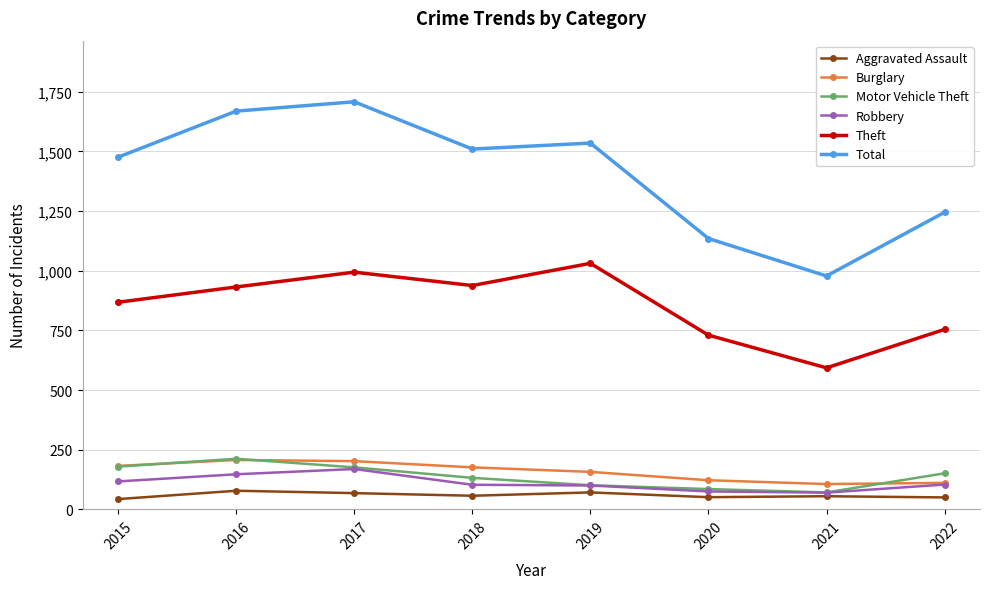

Is this an area chart (filled region under the line)?

No